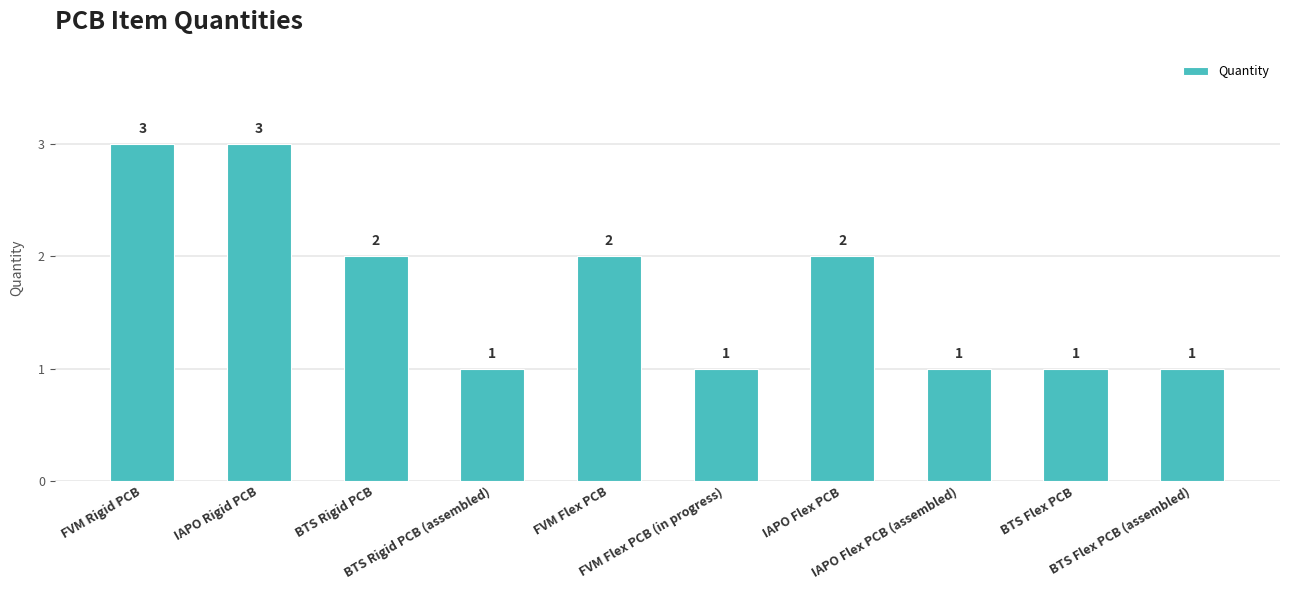

What is the difference between the second highest and minimum values?

2